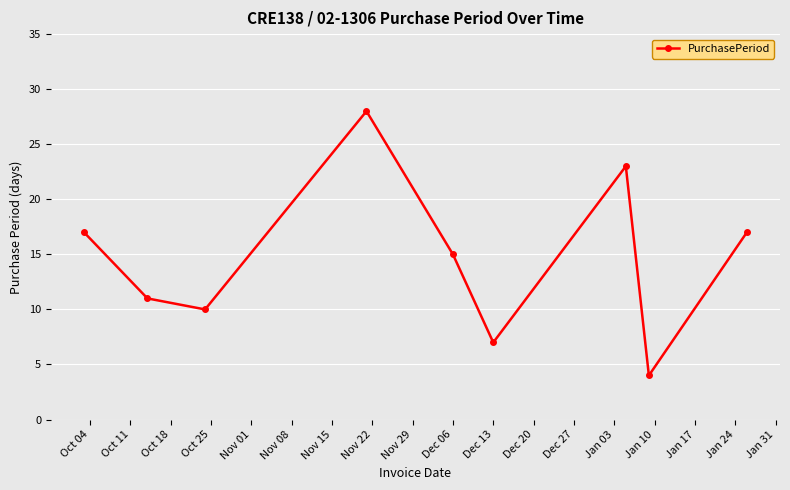

What is the value of the 2nd point from the left?

11